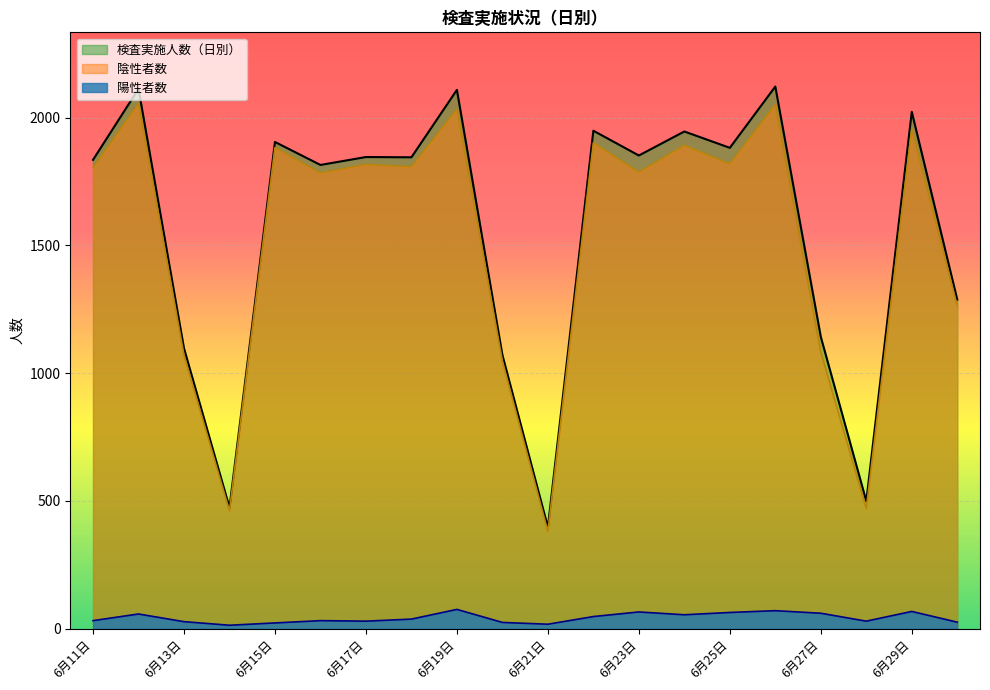

True or false: 陰性者数 and 陽性者数 intersect in this chart.

False